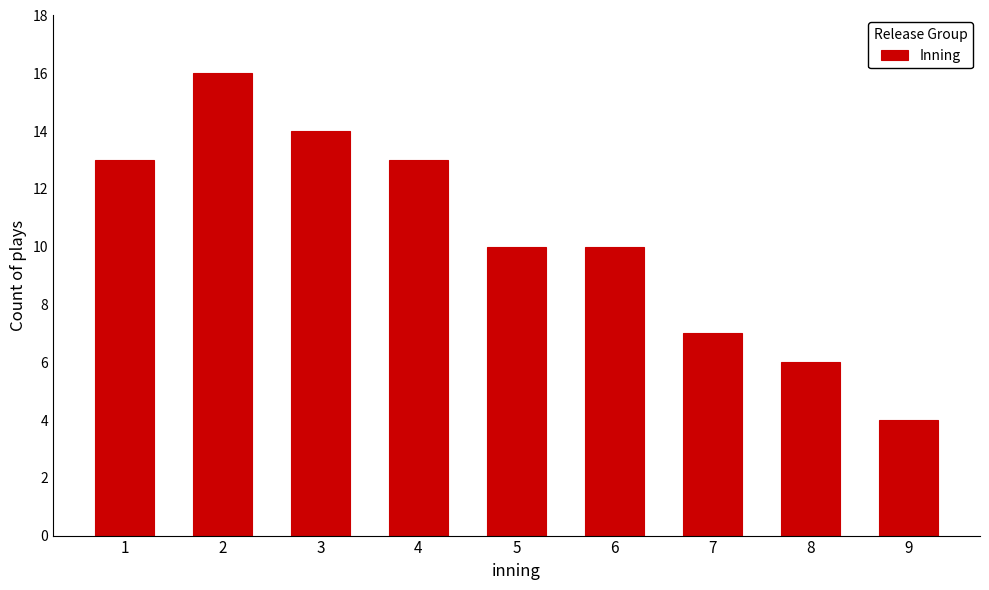

Reading right to left, extract all data points from this chart.

4	6	7	10	10	13	14	16	13